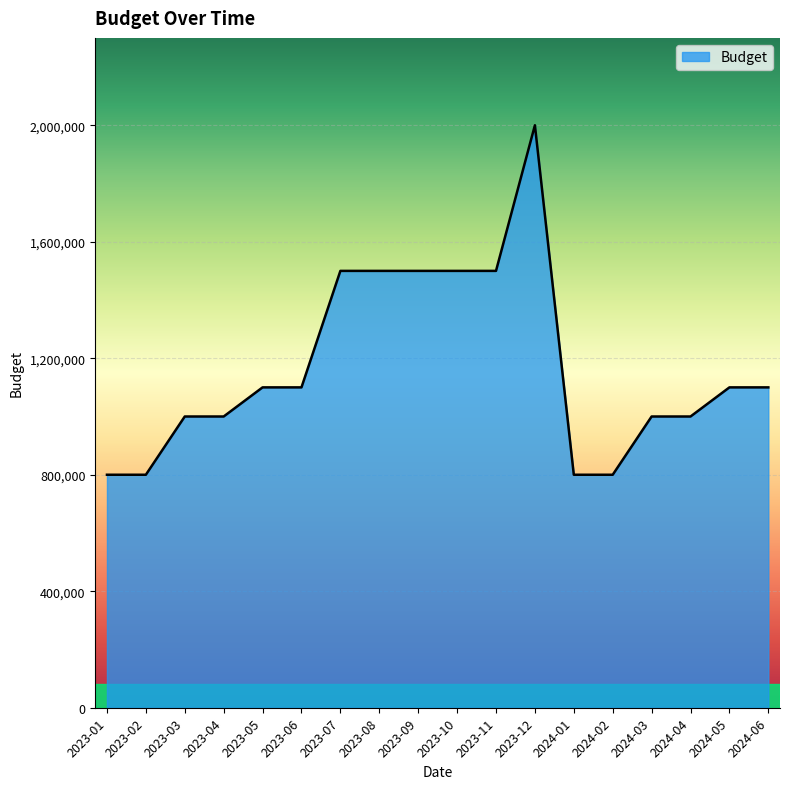

Reading left to right, what are all the values shown in this chart?

2023-01=800000	2023-02=800000	2023-03=1000000	2023-04=1000000	2023-05=1100000	2023-06=1100000	2023-07=1500000	2023-08=1500000	2023-09=1500000	2023-10=1500000	2023-11=1500000	2023-12=2000000	2024-01=800000	2024-02=800000	2024-03=1000000	2024-04=1000000	2024-05=1100000	2024-06=1100000